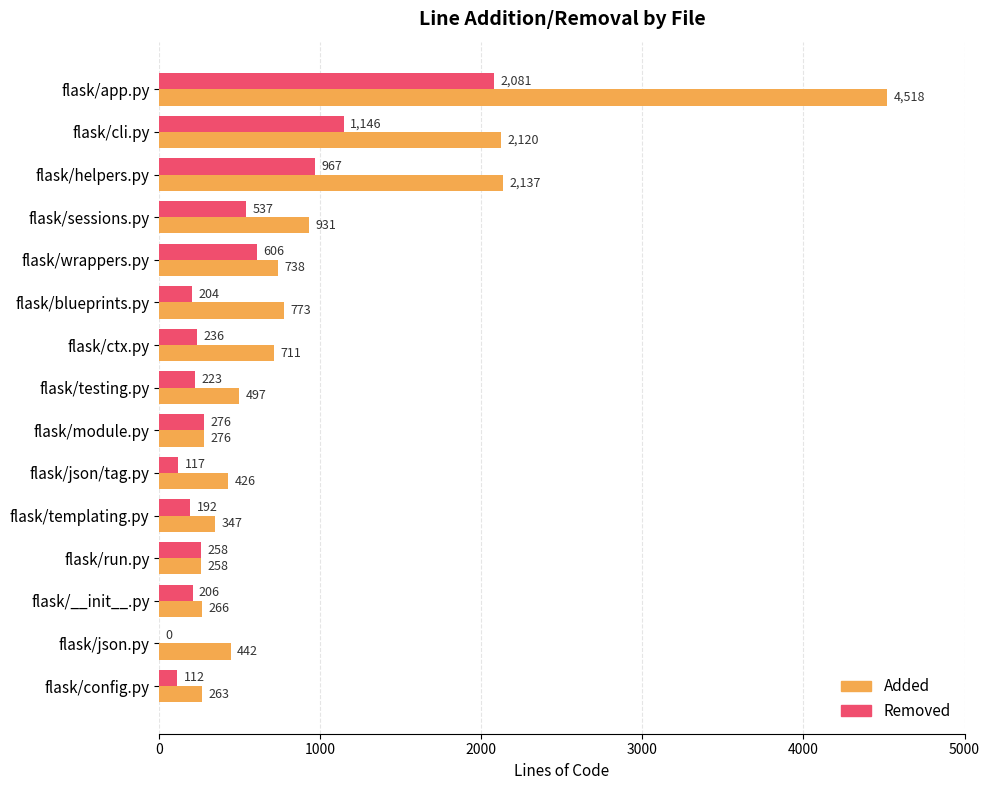

Between flask/testing.py and flask/templating.py, which series saw the biggest shift?

Added